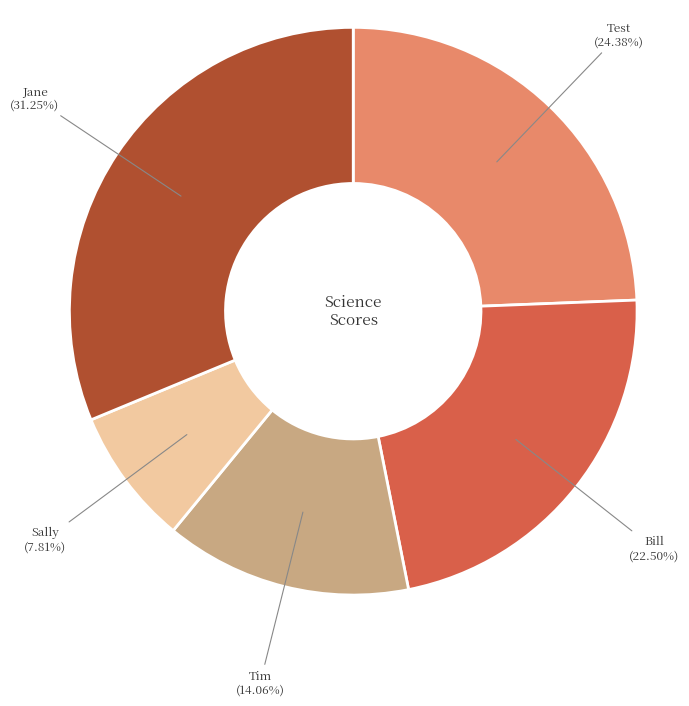

Is it true that Jane is 46% of the pie?

False